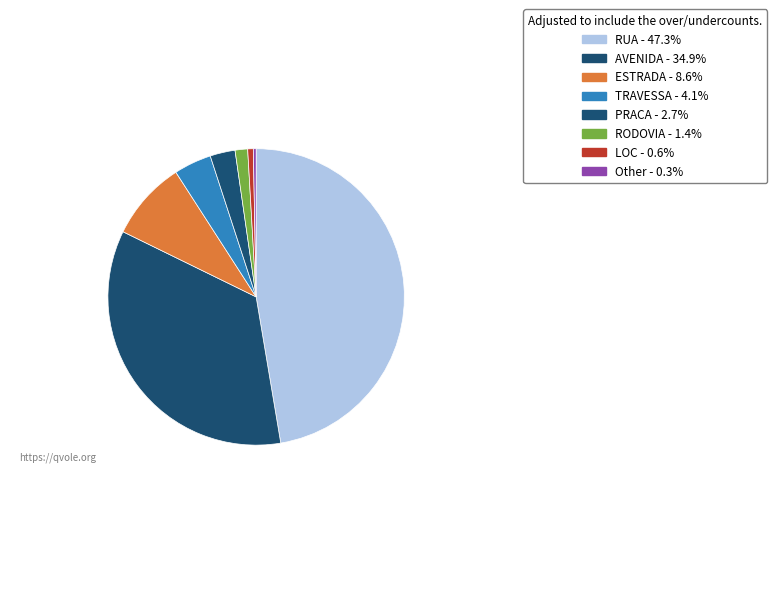

Which has a higher value, PRACA or Other?

PRACA